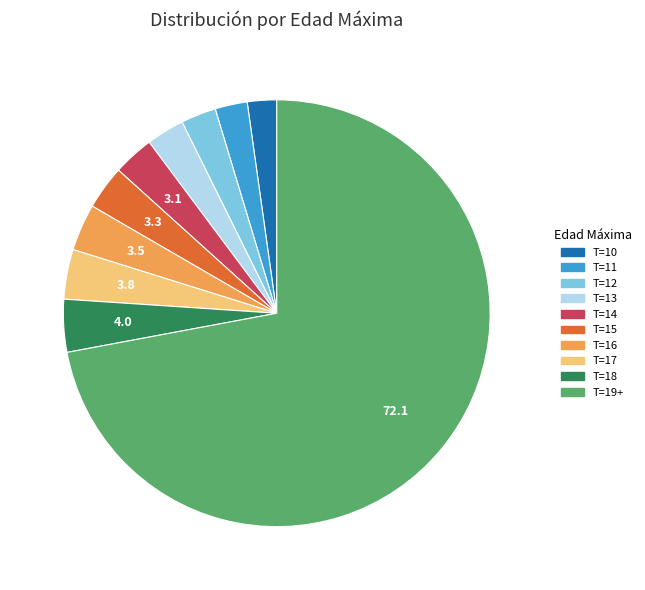

The T=12 slice represents 8% of the pie. True or false?

False